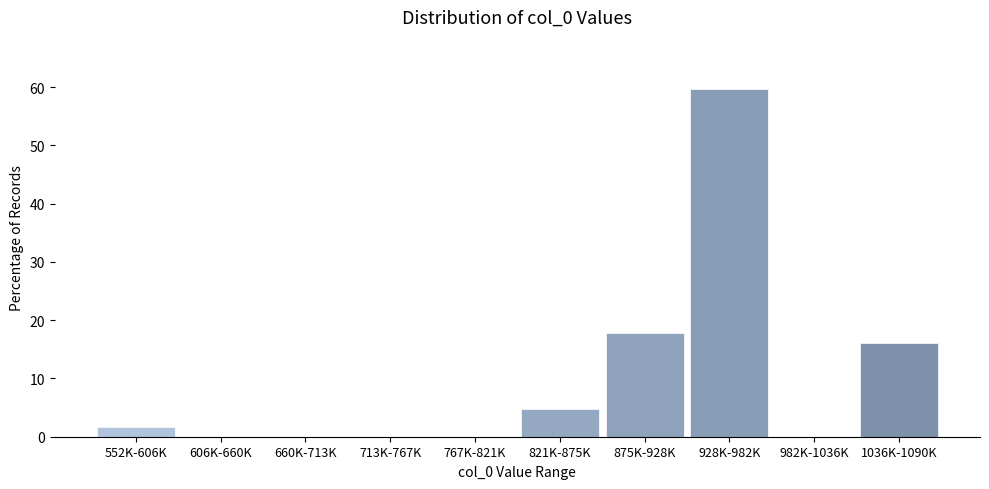

Reading right to left, extract all data points from this chart.

1036K-1090K=16.1	982K-1036K=0.0	928K-982K=59.7	875K-928K=17.7	821K-875K=4.8	767K-821K=0.0	713K-767K=0.0	660K-713K=0.0	606K-660K=0.0	552K-606K=1.6